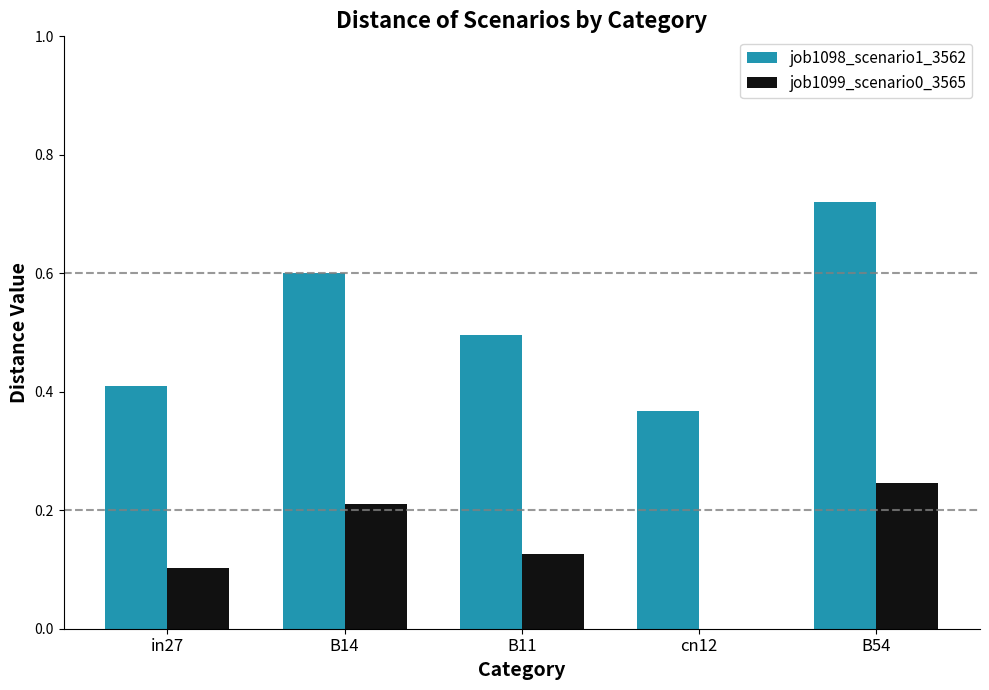

Which series has the largest range (max minus min)?

job1098_scenario1_3562